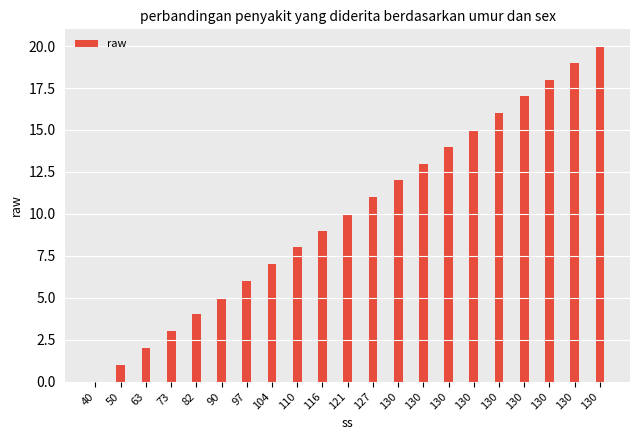

Reading left to right, what are all the values shown in this chart?

40=0	50=1	63=2	73=3	82=4	90=5	97=6	104=7	110=8	116=9	121=10	127=11	130=12	130=13	130=14	130=15	130=16	130=17	130=18	130=19	130=20